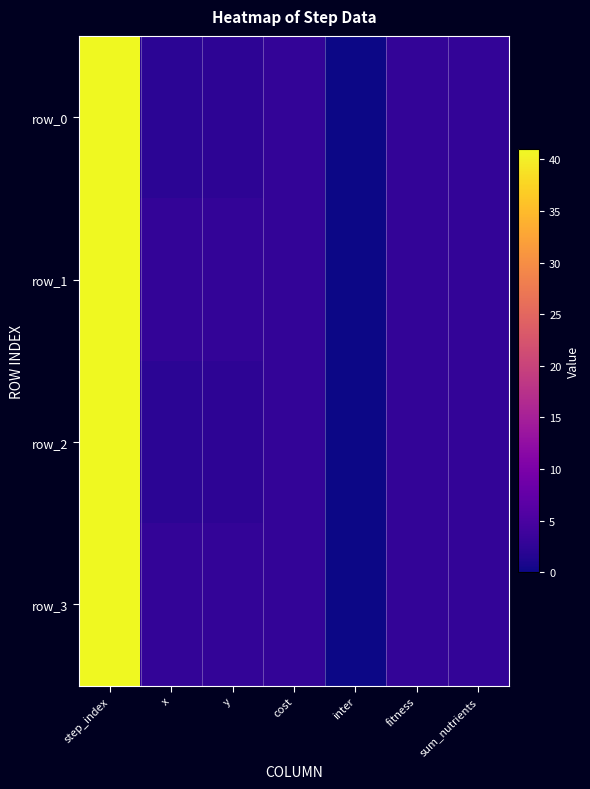

How many data points does each series have?

7